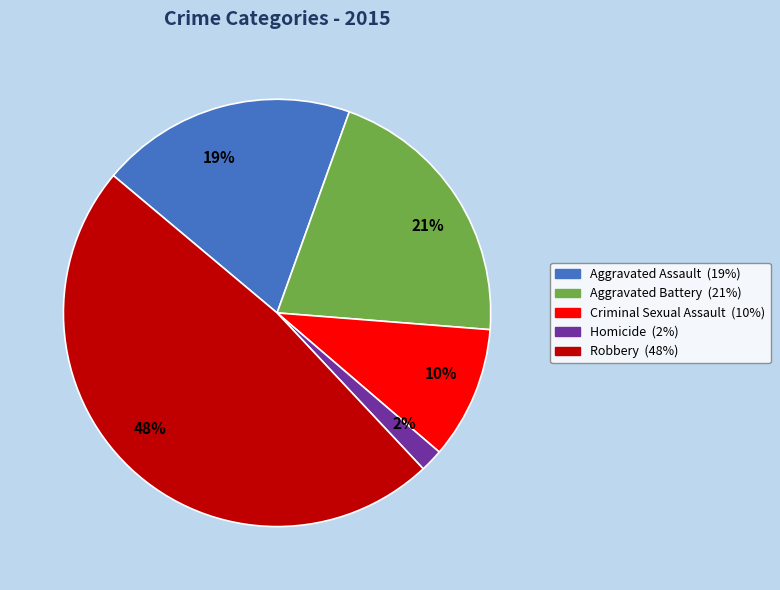

Rank the categories by value from lowest to highest.

Homicide, Criminal Sexual Assault, Aggravated Assault, Aggravated Battery, Robbery